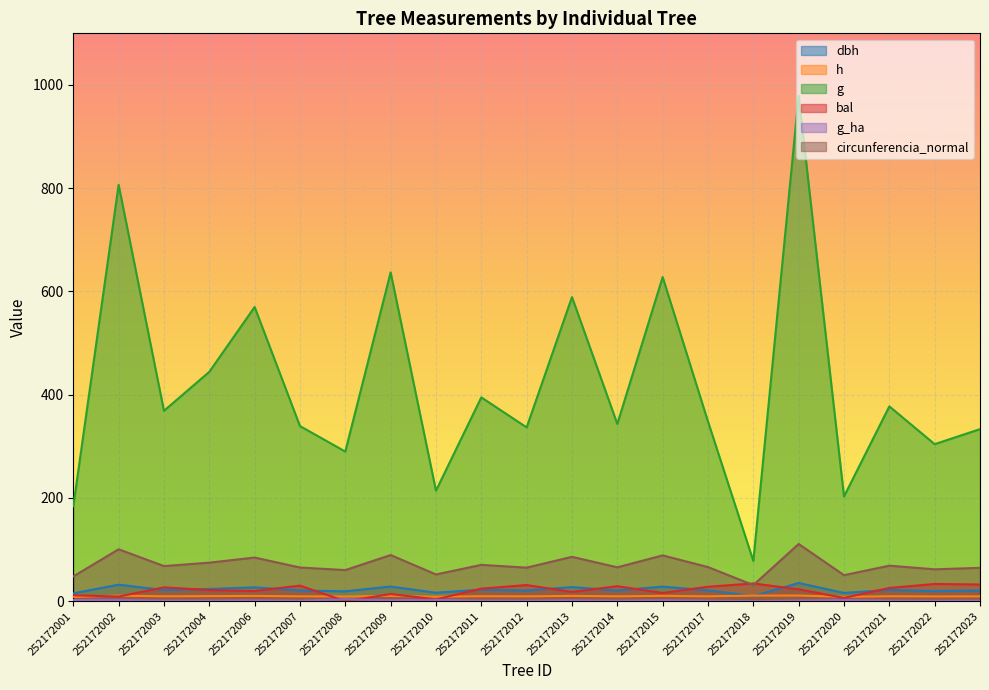

Which category has the highest value in the bal series?

252172018